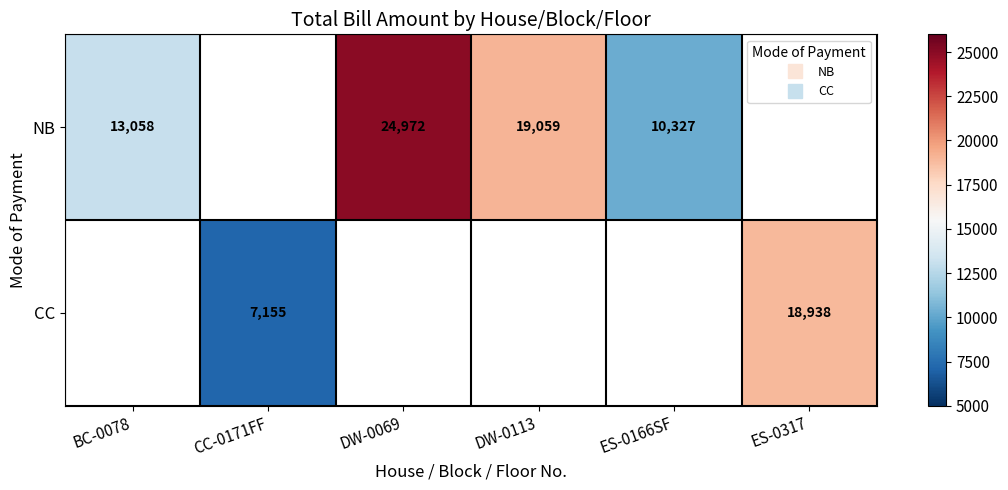

List the series in order of their peak value, highest first.

NB, CC